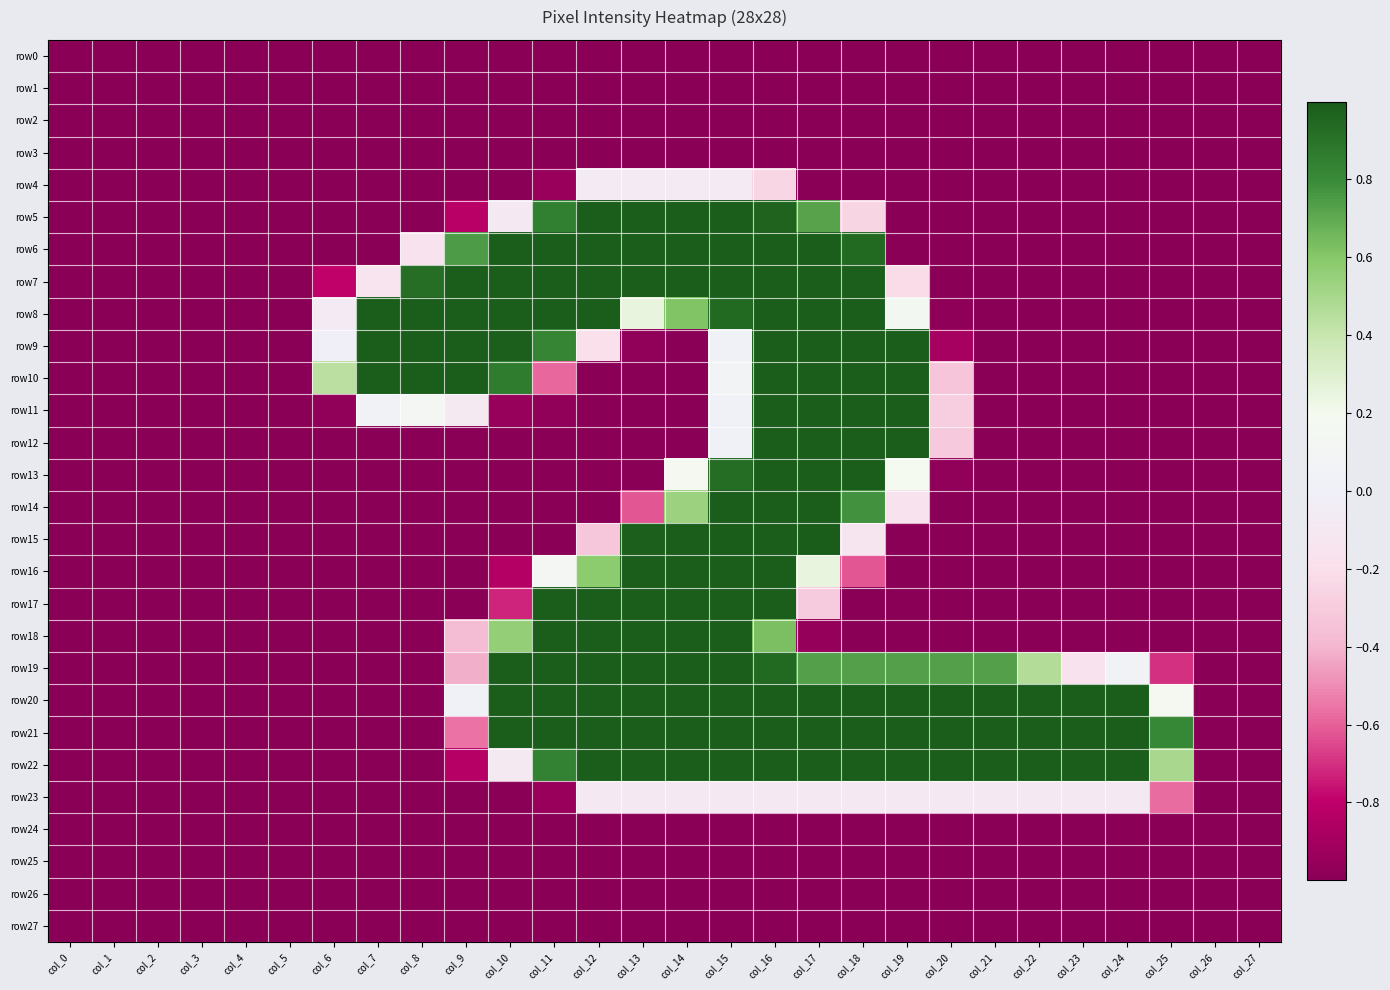

Reading left to right, transcribe all the data shown in this chart.

row0: col_0=-1.0	col_1=-1.0	col_2=-1.0	col_3=-1.0	col_4=-1.0	col_5=-1.0	col_6=-1.0	col_7=-1.0	col_8=-1.0	col_9=-1.0	col_10=-1.0	col_11=-1.0	col_12=-1.0	col_13=-1.0	col_14=-1.0	col_15=-1.0	col_16=-1.0	col_17=-1.0	col_18=-1.0	col_19=-1.0	col_20=-1.0	col_21=-1.0	col_22=-1.0	col_23=-1.0	col_24=-1.0	col_25=-1.0	col_26=-1.0	col_27=-1.0
row1: col_0=-1.0	col_1=-1.0	col_2=-1.0	col_3=-1.0	col_4=-1.0	col_5=-1.0	col_6=-1.0	col_7=-1.0	col_8=-1.0	col_9=-1.0	col_10=-1.0	col_11=-1.0	col_12=-1.0	col_13=-1.0	col_14=-1.0	col_15=-1.0	col_16=-1.0	col_17=-1.0	col_18=-1.0	col_19=-1.0	col_20=-1.0	col_21=-1.0	col_22=-1.0	col_23=-1.0	col_24=-1.0	col_25=-1.0	col_26=-1.0	col_27=-1.0
row2: col_0=-1.0	col_1=-1.0	col_2=-1.0	col_3=-1.0	col_4=-1.0	col_5=-1.0	col_6=-1.0	col_7=-1.0	col_8=-1.0	col_9=-1.0	col_10=-1.0	col_11=-1.0	col_12=-1.0	col_13=-1.0	col_14=-1.0	col_15=-1.0	col_16=-1.0	col_17=-1.0	col_18=-1.0	col_19=-1.0	col_20=-1.0	col_21=-1.0	col_22=-1.0	col_23=-1.0	col_24=-1.0	col_25=-1.0	col_26=-1.0	col_27=-1.0
row3: col_0=-1.0	col_1=-1.0	col_2=-1.0	col_3=-1.0	col_4=-1.0	col_5=-1.0	col_6=-1.0	col_7=-1.0	col_8=-1.0	col_9=-1.0	col_10=-1.0	col_11=-1.0	col_12=-1.0	col_13=-1.0	col_14=-1.0	col_15=-1.0	col_16=-1.0	col_17=-1.0	col_18=-1.0	col_19=-1.0	col_20=-1.0	col_21=-1.0	col_22=-1.0	col_23=-1.0	col_24=-1.0	col_25=-1.0	col_26=-1.0	col_27=-1.0
row4: col_0=-1.0	col_1=-1.0	col_2=-1.0	col_3=-1.0	col_4=-1.0	col_5=-1.0	col_6=-1.0	col_7=-1.0	col_8=-1.0	col_9=-1.0	col_10=-1.0	col_11=-0.9	col_12=-0.1	col_13=-0.1	col_14=-0.1	col_15=-0.1	col_16=-0.2	col_17=-1.0	col_18=-1.0	col_19=-1.0	col_20=-1.0	col_21=-1.0	col_22=-1.0	col_23=-1.0	col_24=-1.0	col_25=-1.0	col_26=-1.0	col_27=-1.0
row5: col_0=-1.0	col_1=-1.0	col_2=-1.0	col_3=-1.0	col_4=-1.0	col_5=-1.0	col_6=-1.0	col_7=-1.0	col_8=-1.0	col_9=-0.8	col_10=-0.1	col_11=0.9	col_12=1.0	col_13=1.0	col_14=1.0	col_15=1.0	col_16=1.0	col_17=0.7	col_18=-0.3	col_19=-1.0	col_20=-1.0	col_21=-1.0	col_22=-1.0	col_23=-1.0	col_24=-1.0	col_25=-1.0	col_26=-1.0	col_27=-1.0
row6: col_0=-1.0	col_1=-1.0	col_2=-1.0	col_3=-1.0	col_4=-1.0	col_5=-1.0	col_6=-1.0	col_7=-1.0	col_8=-0.2	col_9=0.7	col_10=1.0	col_11=1.0	col_12=1.0	col_13=1.0	col_14=1.0	col_15=1.0	col_16=1.0	col_17=1.0	col_18=0.9	col_19=-1.0	col_20=-1.0	col_21=-1.0	col_22=-1.0	col_23=-1.0	col_24=-1.0	col_25=-1.0	col_26=-1.0	col_27=-1.0
row7: col_0=-1.0	col_1=-1.0	col_2=-1.0	col_3=-1.0	col_4=-1.0	col_5=-1.0	col_6=-0.8	col_7=-0.1	col_8=0.9	col_9=1.0	col_10=1.0	col_11=1.0	col_12=1.0	col_13=1.0	col_14=1.0	col_15=1.0	col_16=1.0	col_17=1.0	col_18=1.0	col_19=-0.2	col_20=-1.0	col_21=-1.0	col_22=-1.0	col_23=-1.0	col_24=-1.0	col_25=-1.0	col_26=-1.0	col_27=-1.0
row8: col_0=-1.0	col_1=-1.0	col_2=-1.0	col_3=-1.0	col_4=-1.0	col_5=-1.0	col_6=-0.1	col_7=1.0	col_8=1.0	col_9=1.0	col_10=1.0	col_11=1.0	col_12=1.0	col_13=0.3	col_14=0.6	col_15=0.9	col_16=1.0	col_17=1.0	col_18=1.0	col_19=0.2	col_20=-1.0	col_21=-1.0	col_22=-1.0	col_23=-1.0	col_24=-1.0	col_25=-1.0	col_26=-1.0	col_27=-1.0
row9: col_0=-1.0	col_1=-1.0	col_2=-1.0	col_3=-1.0	col_4=-1.0	col_5=-1.0	col_6=-0.0	col_7=1.0	col_8=1.0	col_9=1.0	col_10=1.0	col_11=0.8	col_12=-0.2	col_13=-1.0	col_14=-1.0	col_15=0.0	col_16=1.0	col_17=1.0	col_18=1.0	col_19=1.0	col_20=-0.9	col_21=-1.0	col_22=-1.0	col_23=-1.0	col_24=-1.0	col_25=-1.0	col_26=-1.0	col_27=-1.0
row10: col_0=-1.0	col_1=-1.0	col_2=-1.0	col_3=-1.0	col_4=-1.0	col_5=-1.0	col_6=0.4	col_7=1.0	col_8=1.0	col_9=1.0	col_10=0.9	col_11=-0.6	col_12=-1.0	col_13=-1.0	col_14=-1.0	col_15=0.1	col_16=1.0	col_17=1.0	col_18=1.0	col_19=1.0	col_20=-0.3	col_21=-1.0	col_22=-1.0	col_23=-1.0	col_24=-1.0	col_25=-1.0	col_26=-1.0	col_27=-1.0
row11: col_0=-1.0	col_1=-1.0	col_2=-1.0	col_3=-1.0	col_4=-1.0	col_5=-1.0	col_6=-1.0	col_7=0.0	col_8=0.1	col_9=-0.1	col_10=-1.0	col_11=-1.0	col_12=-1.0	col_13=-1.0	col_14=-1.0	col_15=0.0	col_16=1.0	col_17=1.0	col_18=1.0	col_19=1.0	col_20=-0.3	col_21=-1.0	col_22=-1.0	col_23=-1.0	col_24=-1.0	col_25=-1.0	col_26=-1.0	col_27=-1.0
row12: col_0=-1.0	col_1=-1.0	col_2=-1.0	col_3=-1.0	col_4=-1.0	col_5=-1.0	col_6=-1.0	col_7=-1.0	col_8=-1.0	col_9=-1.0	col_10=-1.0	col_11=-1.0	col_12=-1.0	col_13=-1.0	col_14=-1.0	col_15=0.0	col_16=1.0	col_17=1.0	col_18=1.0	col_19=1.0	col_20=-0.3	col_21=-1.0	col_22=-1.0	col_23=-1.0	col_24=-1.0	col_25=-1.0	col_26=-1.0	col_27=-1.0
row13: col_0=-1.0	col_1=-1.0	col_2=-1.0	col_3=-1.0	col_4=-1.0	col_5=-1.0	col_6=-1.0	col_7=-1.0	col_8=-1.0	col_9=-1.0	col_10=-1.0	col_11=-1.0	col_12=-1.0	col_13=-1.0	col_14=0.2	col_15=0.9	col_16=1.0	col_17=1.0	col_18=1.0	col_19=0.2	col_20=-1.0	col_21=-1.0	col_22=-1.0	col_23=-1.0	col_24=-1.0	col_25=-1.0	col_26=-1.0	col_27=-1.0
row14: col_0=-1.0	col_1=-1.0	col_2=-1.0	col_3=-1.0	col_4=-1.0	col_5=-1.0	col_6=-1.0	col_7=-1.0	col_8=-1.0	col_9=-1.0	col_10=-1.0	col_11=-1.0	col_12=-1.0	col_13=-0.6	col_14=0.5	col_15=1.0	col_16=1.0	col_17=1.0	col_18=0.8	col_19=-0.2	col_20=-1.0	col_21=-1.0	col_22=-1.0	col_23=-1.0	col_24=-1.0	col_25=-1.0	col_26=-1.0	col_27=-1.0
row15: col_0=-1.0	col_1=-1.0	col_2=-1.0	col_3=-1.0	col_4=-1.0	col_5=-1.0	col_6=-1.0	col_7=-1.0	col_8=-1.0	col_9=-1.0	col_10=-1.0	col_11=-1.0	col_12=-0.3	col_13=1.0	col_14=1.0	col_15=1.0	col_16=1.0	col_17=1.0	col_18=-0.1	col_19=-1.0	col_20=-1.0	col_21=-1.0	col_22=-1.0	col_23=-1.0	col_24=-1.0	col_25=-1.0	col_26=-1.0	col_27=-1.0
row16: col_0=-1.0	col_1=-1.0	col_2=-1.0	col_3=-1.0	col_4=-1.0	col_5=-1.0	col_6=-1.0	col_7=-1.0	col_8=-1.0	col_9=-1.0	col_10=-0.8	col_11=0.1	col_12=0.6	col_13=1.0	col_14=1.0	col_15=1.0	col_16=1.0	col_17=0.3	col_18=-0.6	col_19=-1.0	col_20=-1.0	col_21=-1.0	col_22=-1.0	col_23=-1.0	col_24=-1.0	col_25=-1.0	col_26=-1.0	col_27=-1.0
row17: col_0=-1.0	col_1=-1.0	col_2=-1.0	col_3=-1.0	col_4=-1.0	col_5=-1.0	col_6=-1.0	col_7=-1.0	col_8=-1.0	col_9=-1.0	col_10=-0.7	col_11=1.0	col_12=1.0	col_13=1.0	col_14=1.0	col_15=1.0	col_16=1.0	col_17=-0.3	col_18=-1.0	col_19=-1.0	col_20=-1.0	col_21=-1.0	col_22=-1.0	col_23=-1.0	col_24=-1.0	col_25=-1.0	col_26=-1.0	col_27=-1.0
row18: col_0=-1.0	col_1=-1.0	col_2=-1.0	col_3=-1.0	col_4=-1.0	col_5=-1.0	col_6=-1.0	col_7=-1.0	col_8=-1.0	col_9=-0.4	col_10=0.6	col_11=1.0	col_12=1.0	col_13=1.0	col_14=1.0	col_15=1.0	col_16=0.6	col_17=-1.0	col_18=-1.0	col_19=-1.0	col_20=-1.0	col_21=-1.0	col_22=-1.0	col_23=-1.0	col_24=-1.0	col_25=-1.0	col_26=-1.0	col_27=-1.0
row19: col_0=-1.0	col_1=-1.0	col_2=-1.0	col_3=-1.0	col_4=-1.0	col_5=-1.0	col_6=-1.0	col_7=-1.0	col_8=-1.0	col_9=-0.4	col_10=1.0	col_11=1.0	col_12=1.0	col_13=1.0	col_14=1.0	col_15=1.0	col_16=0.9	col_17=0.7	col_18=0.7	col_19=0.7	col_20=0.7	col_21=0.7	col_22=0.5	col_23=-0.2	col_24=0.1	col_25=-0.7	col_26=-1.0	col_27=-1.0
row20: col_0=-1.0	col_1=-1.0	col_2=-1.0	col_3=-1.0	col_4=-1.0	col_5=-1.0	col_6=-1.0	col_7=-1.0	col_8=-1.0	col_9=0.0	col_10=1.0	col_11=1.0	col_12=1.0	col_13=1.0	col_14=1.0	col_15=1.0	col_16=1.0	col_17=1.0	col_18=1.0	col_19=1.0	col_20=1.0	col_21=1.0	col_22=1.0	col_23=1.0	col_24=1.0	col_25=0.2	col_26=-1.0	col_27=-1.0
row21: col_0=-1.0	col_1=-1.0	col_2=-1.0	col_3=-1.0	col_4=-1.0	col_5=-1.0	col_6=-1.0	col_7=-1.0	col_8=-1.0	col_9=-0.6	col_10=1.0	col_11=1.0	col_12=1.0	col_13=1.0	col_14=1.0	col_15=1.0	col_16=1.0	col_17=1.0	col_18=1.0	col_19=1.0	col_20=1.0	col_21=1.0	col_22=1.0	col_23=1.0	col_24=1.0	col_25=0.8	col_26=-1.0	col_27=-1.0
row22: col_0=-1.0	col_1=-1.0	col_2=-1.0	col_3=-1.0	col_4=-1.0	col_5=-1.0	col_6=-1.0	col_7=-1.0	col_8=-1.0	col_9=-0.8	col_10=-0.1	col_11=0.8	col_12=1.0	col_13=1.0	col_14=1.0	col_15=1.0	col_16=1.0	col_17=1.0	col_18=1.0	col_19=1.0	col_20=1.0	col_21=1.0	col_22=1.0	col_23=1.0	col_24=1.0	col_25=0.5	col_26=-1.0	col_27=-1.0
row23: col_0=-1.0	col_1=-1.0	col_2=-1.0	col_3=-1.0	col_4=-1.0	col_5=-1.0	col_6=-1.0	col_7=-1.0	col_8=-1.0	col_9=-1.0	col_10=-1.0	col_11=-0.9	col_12=-0.1	col_13=-0.1	col_14=-0.1	col_15=-0.1	col_16=-0.1	col_17=-0.1	col_18=-0.1	col_19=-0.1	col_20=-0.1	col_21=-0.1	col_22=-0.1	col_23=-0.1	col_24=-0.1	col_25=-0.6	col_26=-1.0	col_27=-1.0
row24: col_0=-1.0	col_1=-1.0	col_2=-1.0	col_3=-1.0	col_4=-1.0	col_5=-1.0	col_6=-1.0	col_7=-1.0	col_8=-1.0	col_9=-1.0	col_10=-1.0	col_11=-1.0	col_12=-1.0	col_13=-1.0	col_14=-1.0	col_15=-1.0	col_16=-1.0	col_17=-1.0	col_18=-1.0	col_19=-1.0	col_20=-1.0	col_21=-1.0	col_22=-1.0	col_23=-1.0	col_24=-1.0	col_25=-1.0	col_26=-1.0	col_27=-1.0
row25: col_0=-1.0	col_1=-1.0	col_2=-1.0	col_3=-1.0	col_4=-1.0	col_5=-1.0	col_6=-1.0	col_7=-1.0	col_8=-1.0	col_9=-1.0	col_10=-1.0	col_11=-1.0	col_12=-1.0	col_13=-1.0	col_14=-1.0	col_15=-1.0	col_16=-1.0	col_17=-1.0	col_18=-1.0	col_19=-1.0	col_20=-1.0	col_21=-1.0	col_22=-1.0	col_23=-1.0	col_24=-1.0	col_25=-1.0	col_26=-1.0	col_27=-1.0
row26: col_0=-1.0	col_1=-1.0	col_2=-1.0	col_3=-1.0	col_4=-1.0	col_5=-1.0	col_6=-1.0	col_7=-1.0	col_8=-1.0	col_9=-1.0	col_10=-1.0	col_11=-1.0	col_12=-1.0	col_13=-1.0	col_14=-1.0	col_15=-1.0	col_16=-1.0	col_17=-1.0	col_18=-1.0	col_19=-1.0	col_20=-1.0	col_21=-1.0	col_22=-1.0	col_23=-1.0	col_24=-1.0	col_25=-1.0	col_26=-1.0	col_27=-1.0
row27: col_0=-1.0	col_1=-1.0	col_2=-1.0	col_3=-1.0	col_4=-1.0	col_5=-1.0	col_6=-1.0	col_7=-1.0	col_8=-1.0	col_9=-1.0	col_10=-1.0	col_11=-1.0	col_12=-1.0	col_13=-1.0	col_14=-1.0	col_15=-1.0	col_16=-1.0	col_17=-1.0	col_18=-1.0	col_19=-1.0	col_20=-1.0	col_21=-1.0	col_22=-1.0	col_23=-1.0	col_24=-1.0	col_25=-1.0	col_26=-1.0	col_27=-1.0